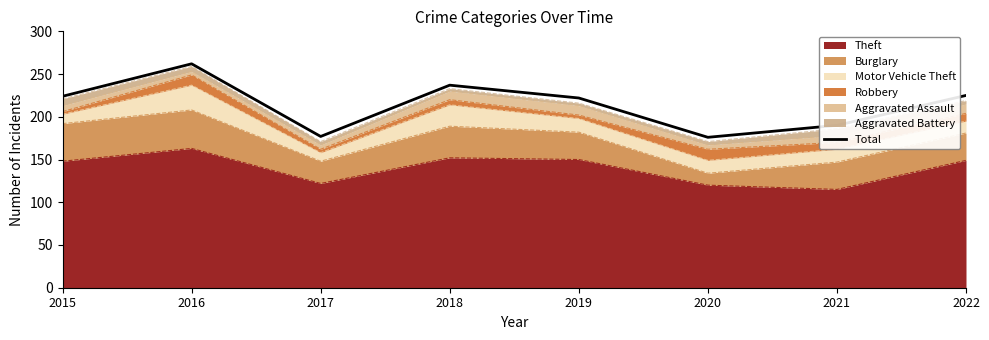

What is the difference between the maximum and second lowest values?

85